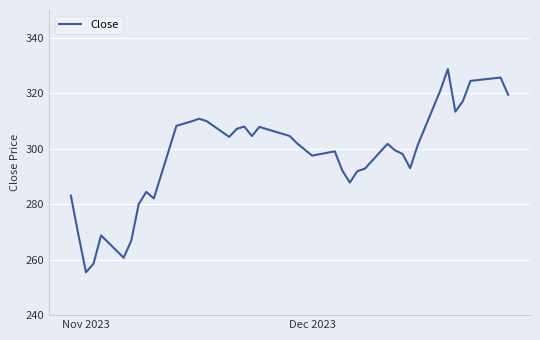

Count the number of values greater than 301.

20